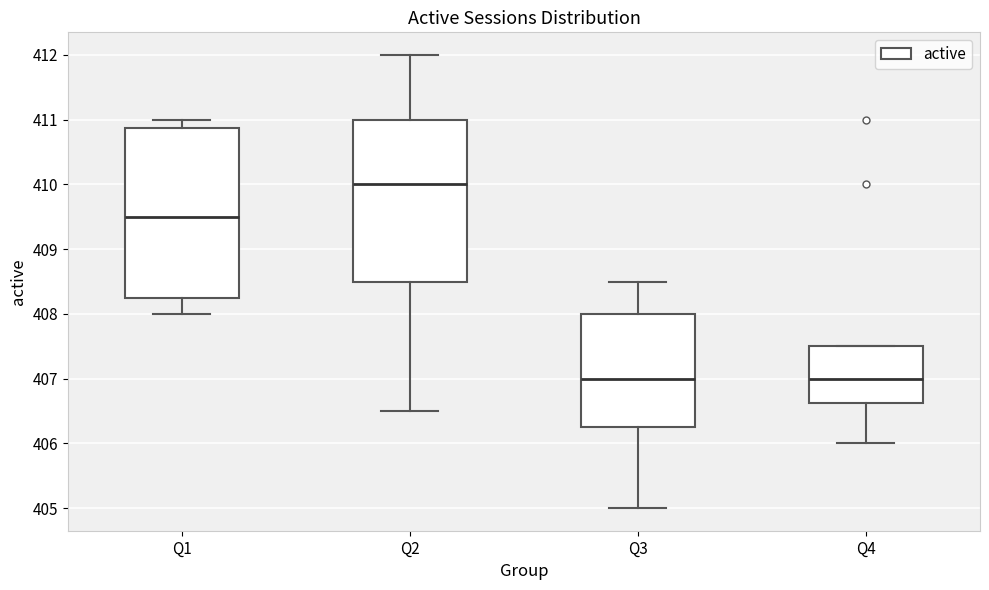

Reading left to right, transcribe this box plot: for each box, give where its median line is, the range the box spans, and where its two whiskers end, as read against the y-axis. The values are not printed on the chart, so give them approximately, as read against the axis.

Q1: median 409.5, box 408.3 to 410.9, whiskers 408.0 to 411.0
Q2: median 410.0, box 408.5 to 411.0, whiskers 406.5 to 412.0
Q3: median 407.0, box 406.3 to 408.0, whiskers 405.0 to 408.5
Q4: median 407.0, box 406.6 to 407.5, whiskers 406.0 to 407.5